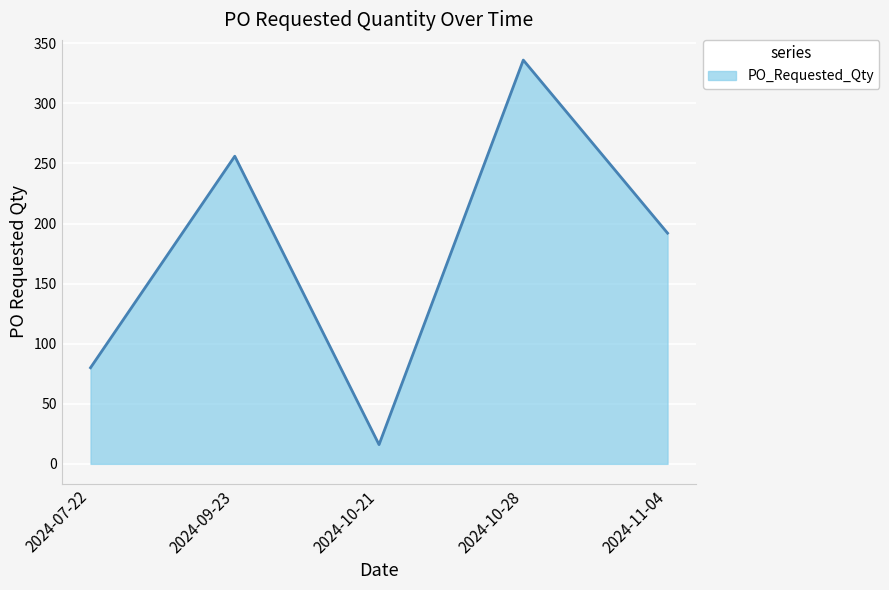

Between 2024-07-22 and 2024-10-21, which is larger?

2024-07-22